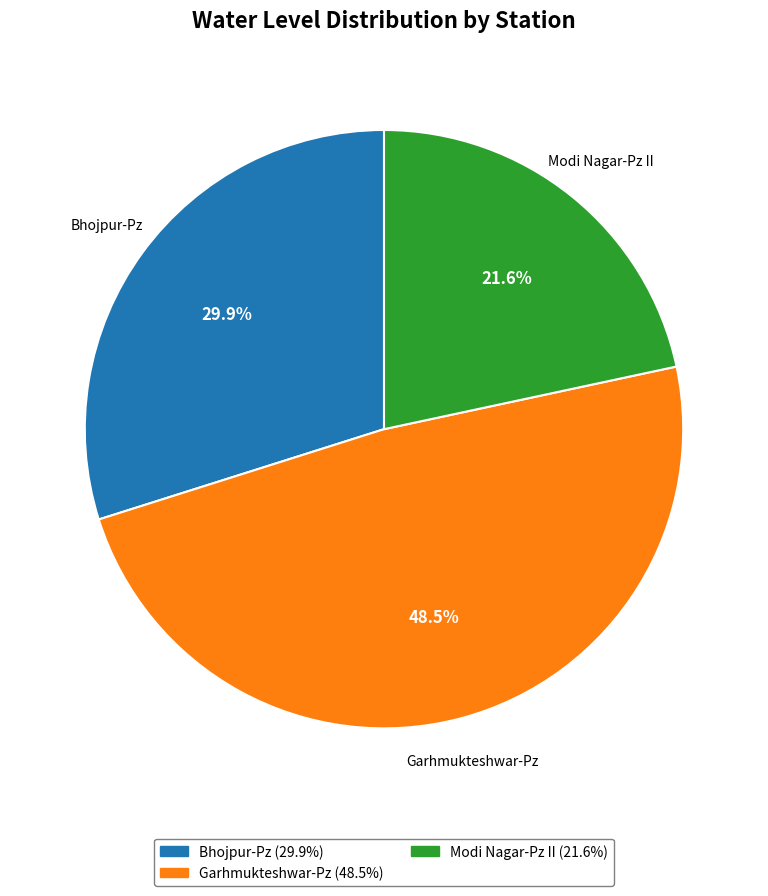

Combined, do Modi Nagar-Pz II and Garhmukteshwar-Pz account for over 50%?

Yes